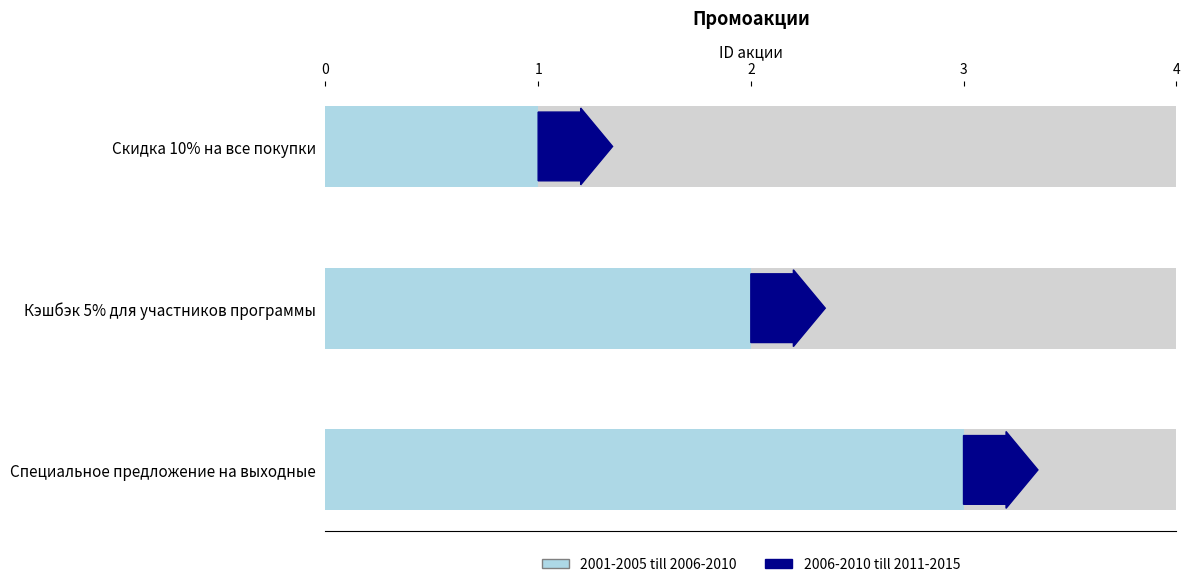

What is the minimum value shown in the chart?

1